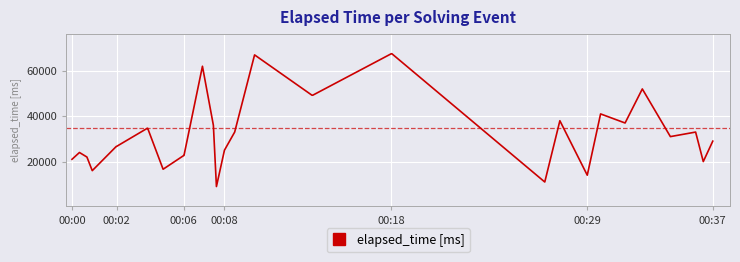

Reading left to right, extract all data points from this chart.

21000	24000	22000	16000	26666	26666	26666	34666	34666	34666	16666	16666	16666	22666	22666	22666	62000	36000	9000	25000	33000	67000	49250	49250	49250	49250	67500	67500	67500	67500	11000	38000	14000	41000	37000	52000	31000	33000	20000	29000